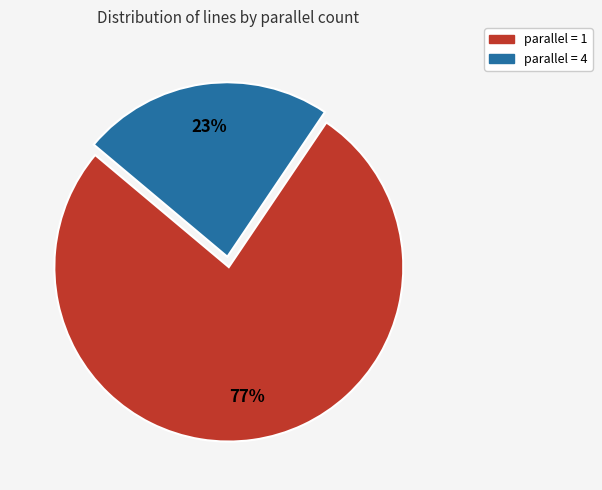

To the nearest percent, what percentage of the pie is parallel = 1?

77%